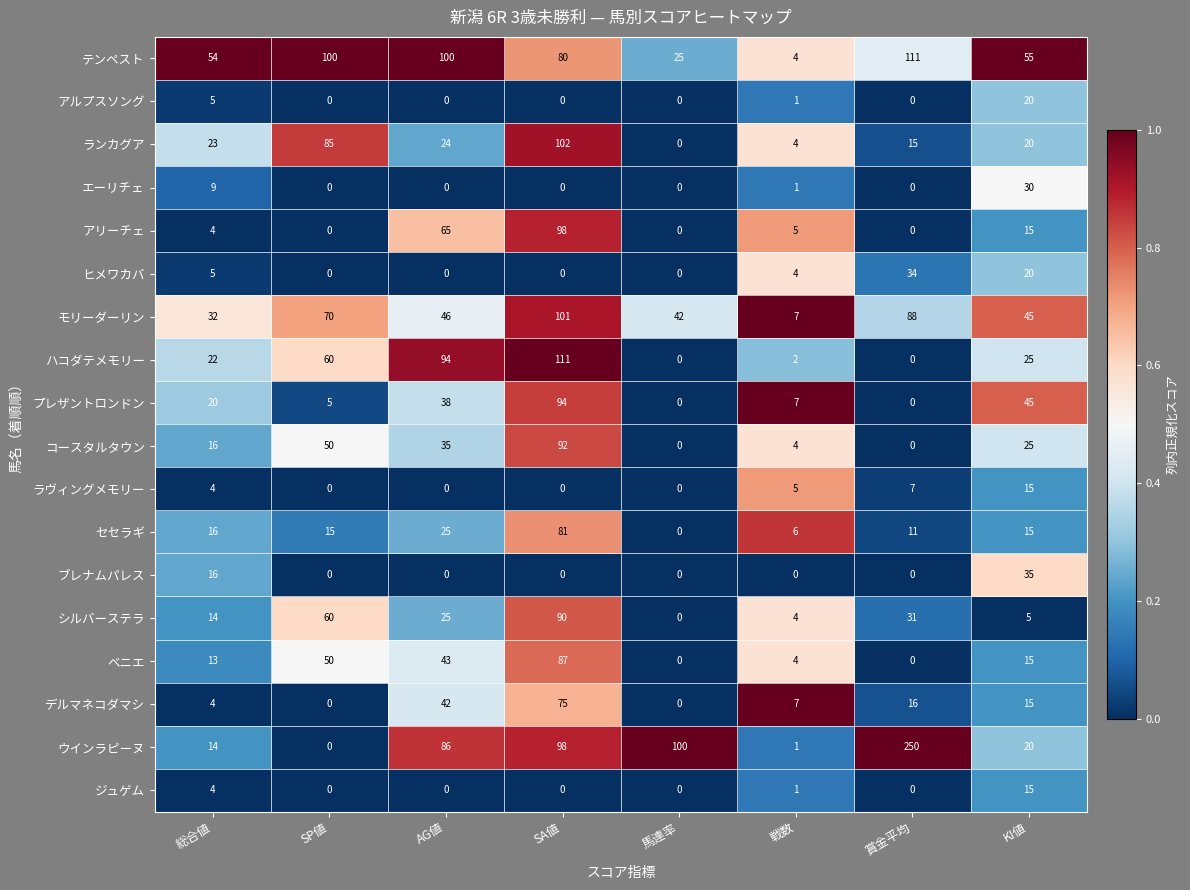

Read the アリーチェ value at KI値, to the nearest 10.

20